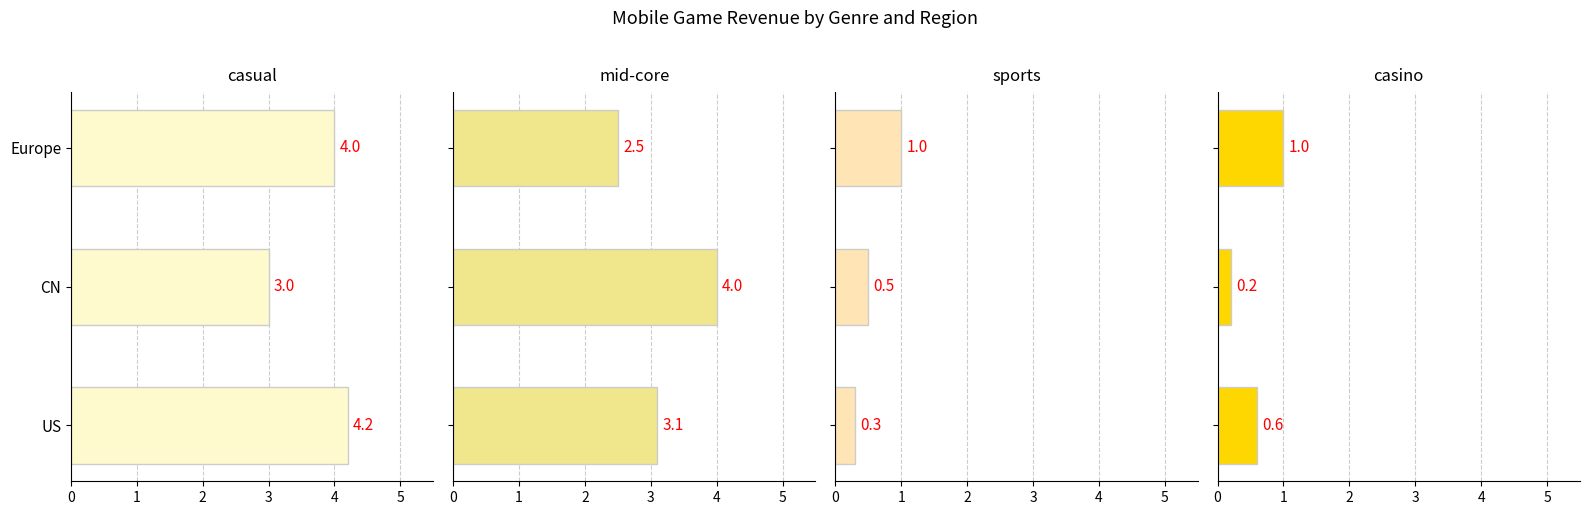

What is the sum of the casino values at US and Europe?

1.6